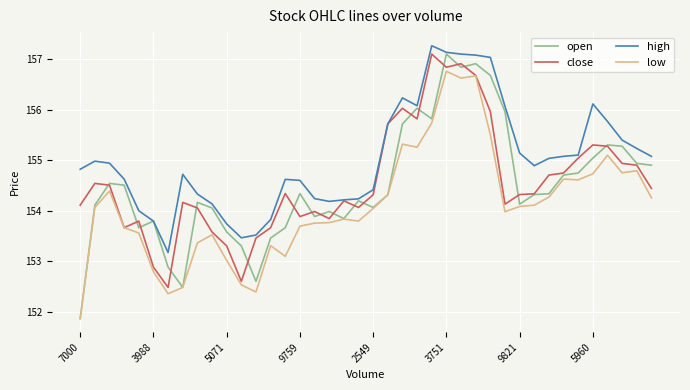

Which series has the largest total across all categories?

high